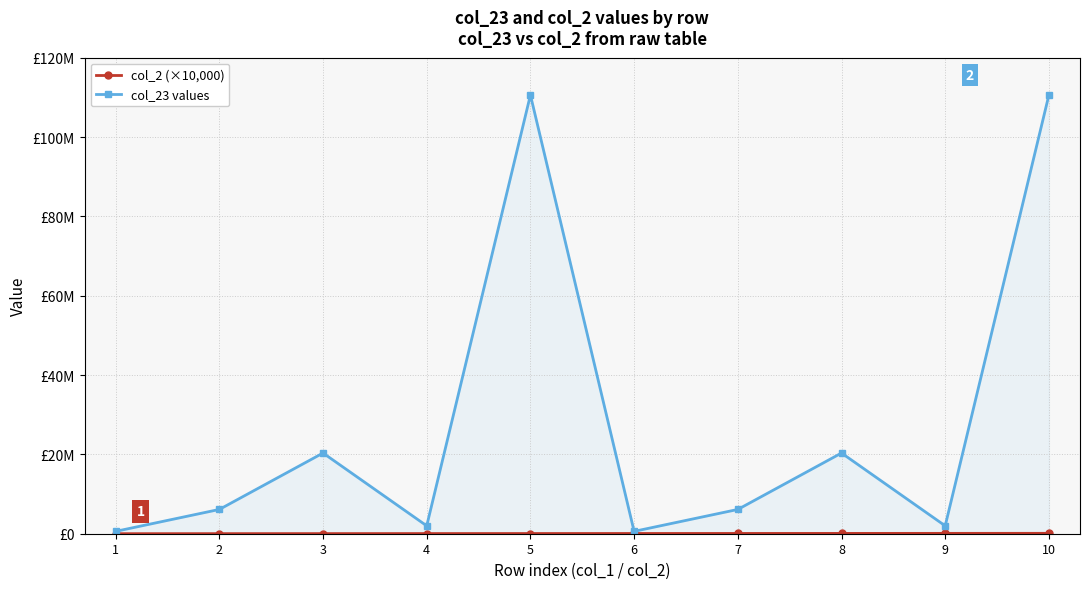

The col_23 values series shows 1990132 at 9. True or false?

True